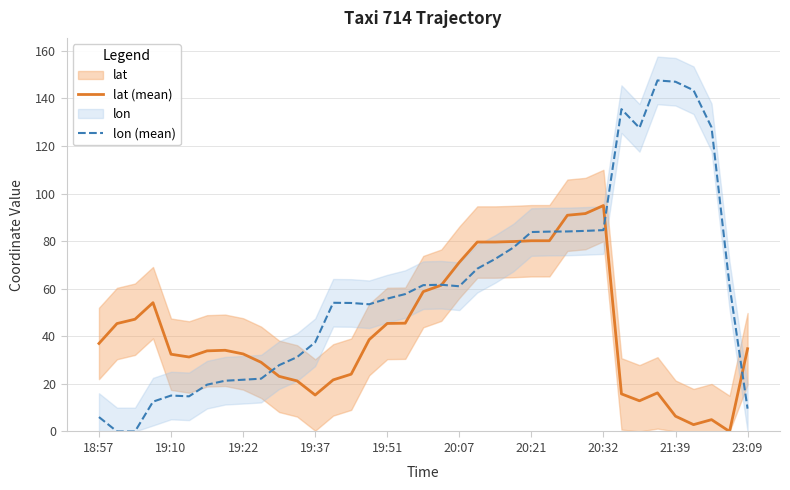

At how many categories does at least one series exceed 64?

15